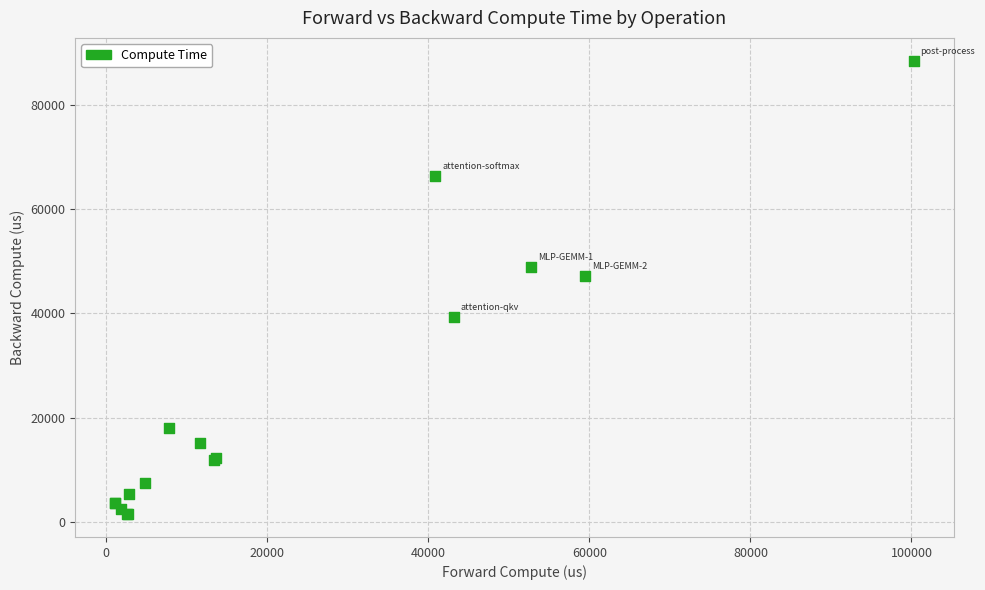

What Y value in the scatter plot is closest to 44945?

47078.7